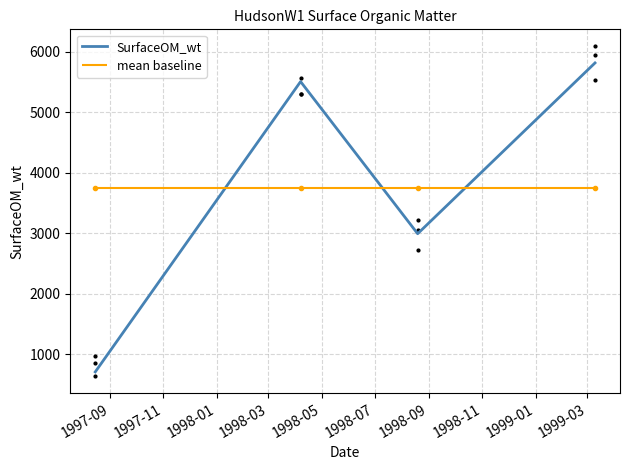

True or false: SurfaceOM_wt has more than 0 points higher than both neighbors.

True